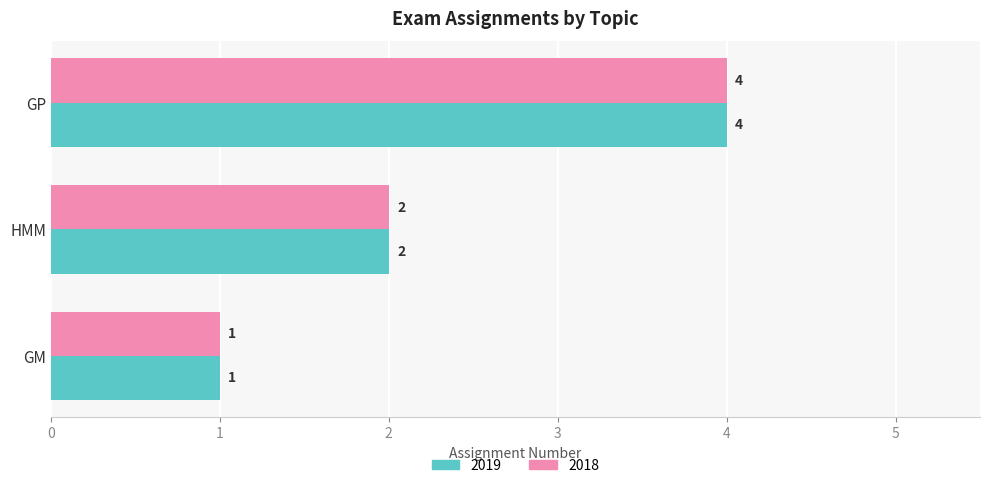

What is the total value across all series at GP?

8